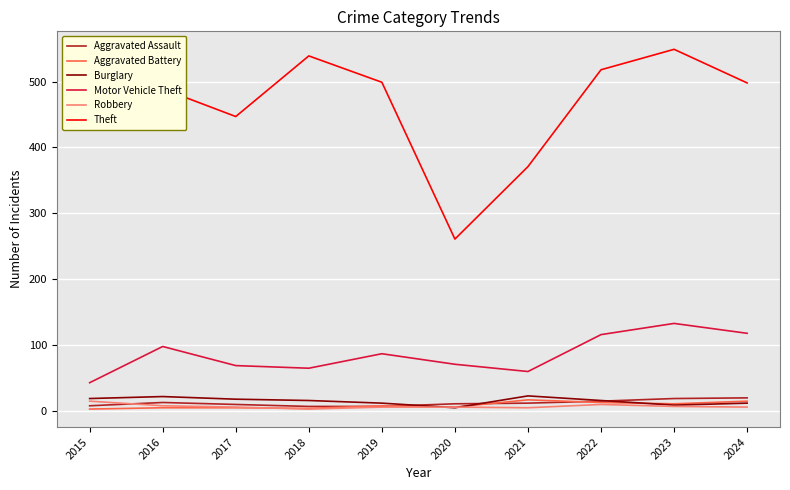

What is the greatest value displayed?

549